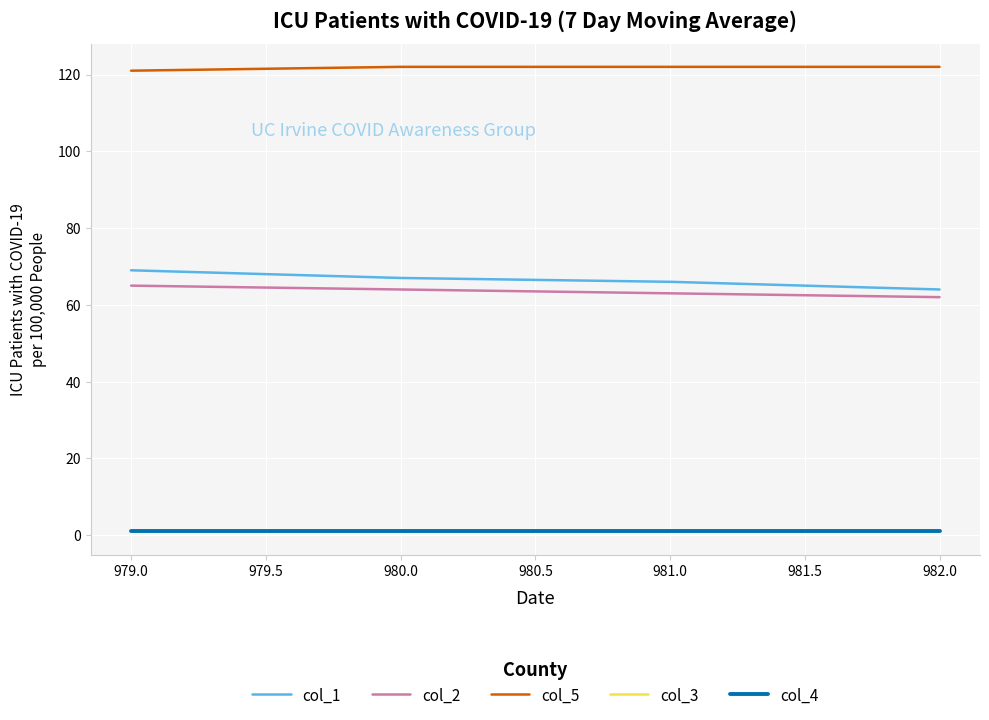

True or false: col_2 has a value of 96 at 979.0.

False